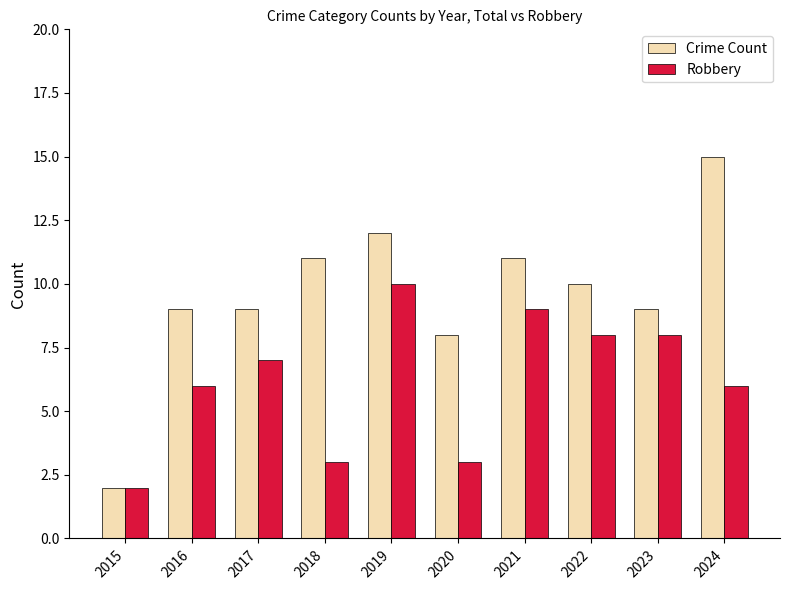

Rank the series at 2022 from lowest to highest value.

Robbery, Crime Count